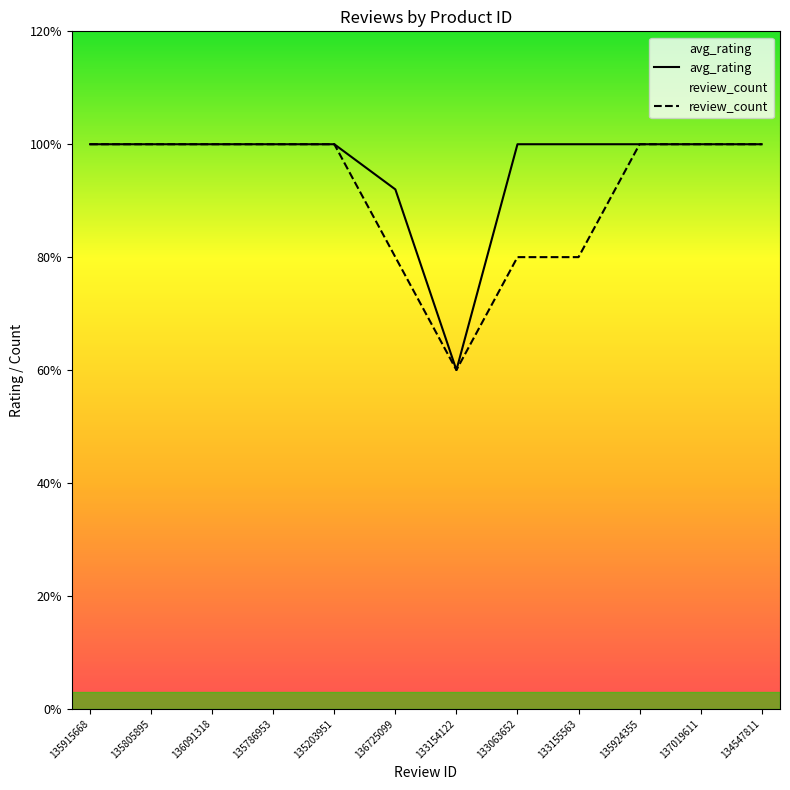

True or false: avg_rating and review_count intersect in this chart.

False